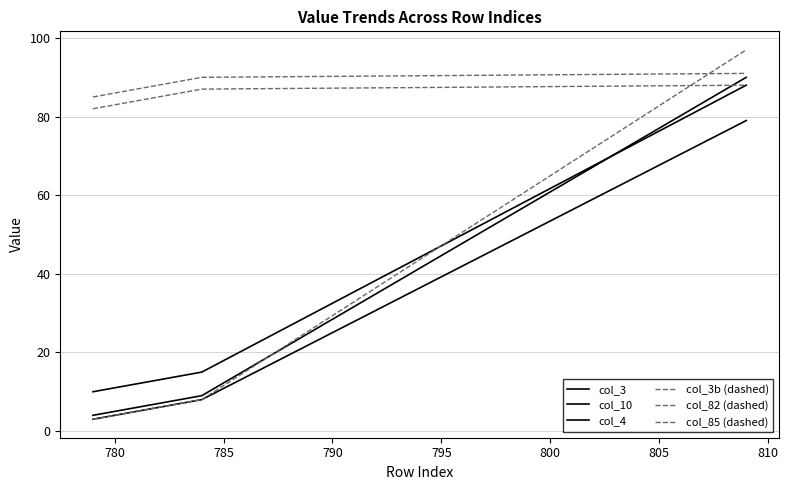

Is this an area chart (filled region under the line)?

No